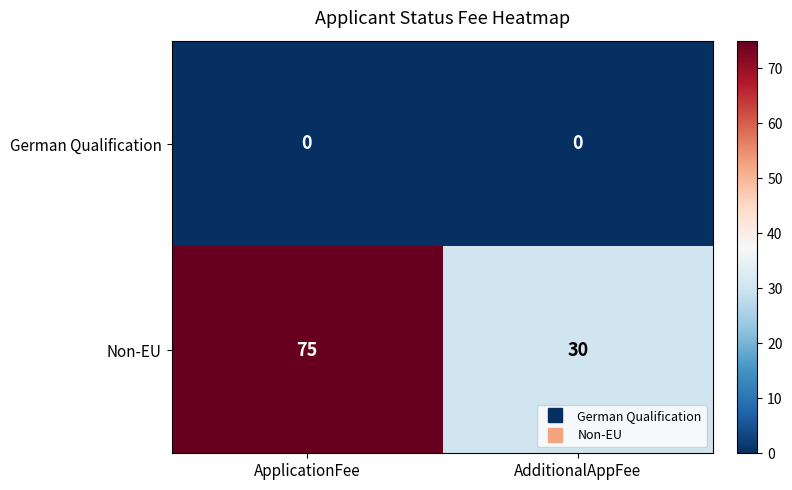

Reading left to right, extract all data points from this chart.

German Qualification: 0	0
Non-EU: 75	30